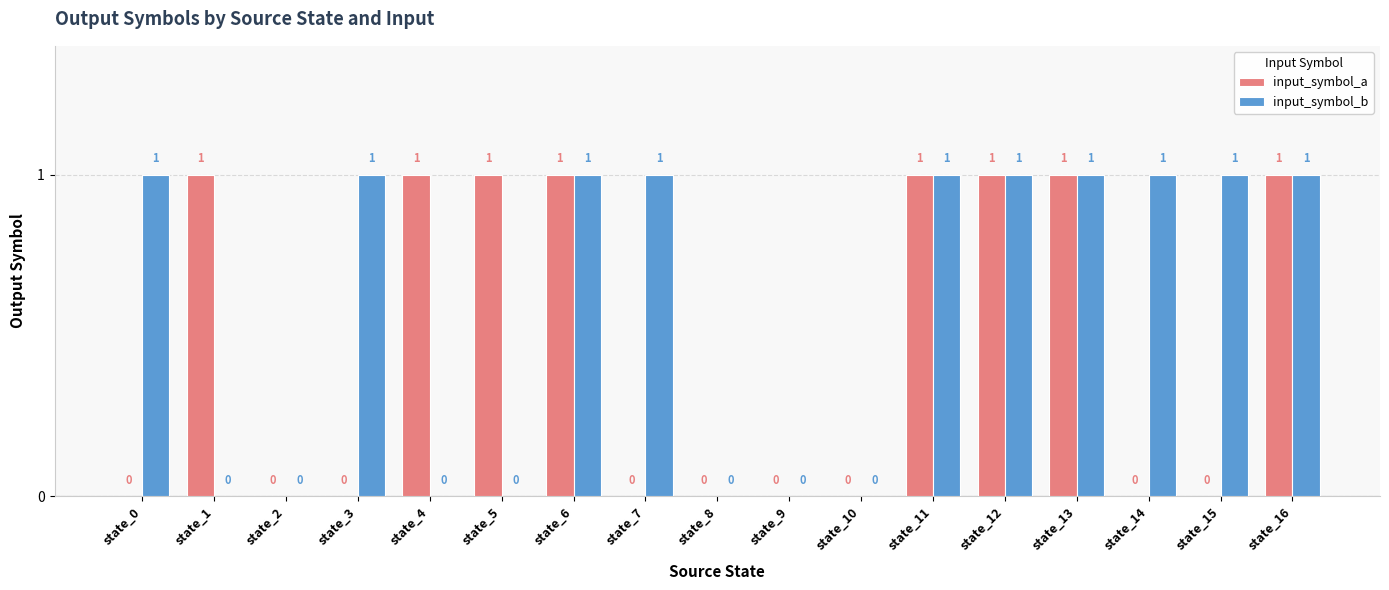

Which series has the largest total across all categories?

input_symbol_b